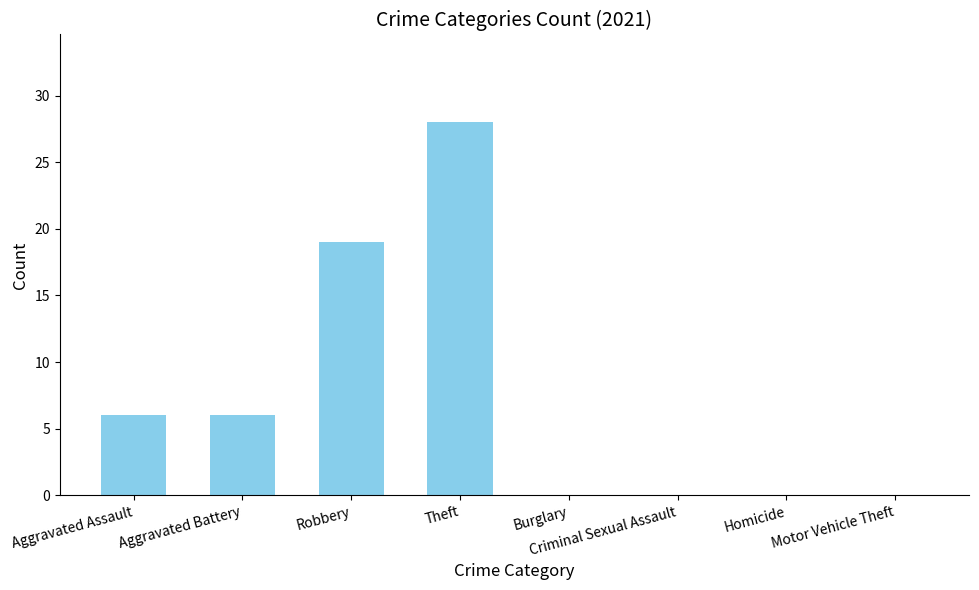

What is the maximum value shown in the chart?

28